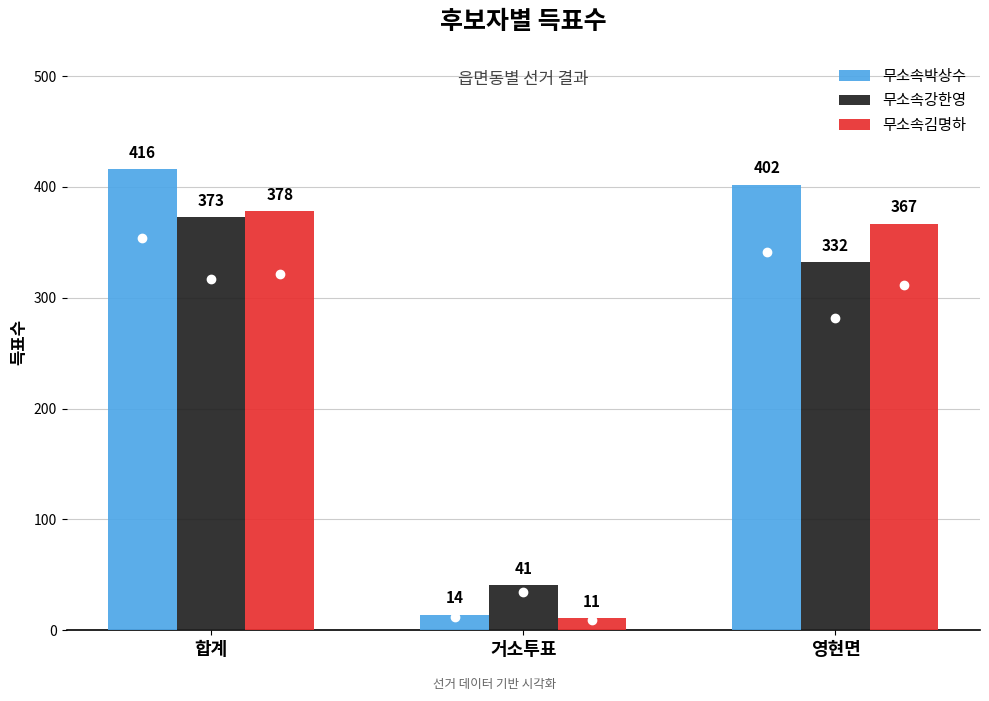

What is the label of the 3rd bar from the left?

영현면